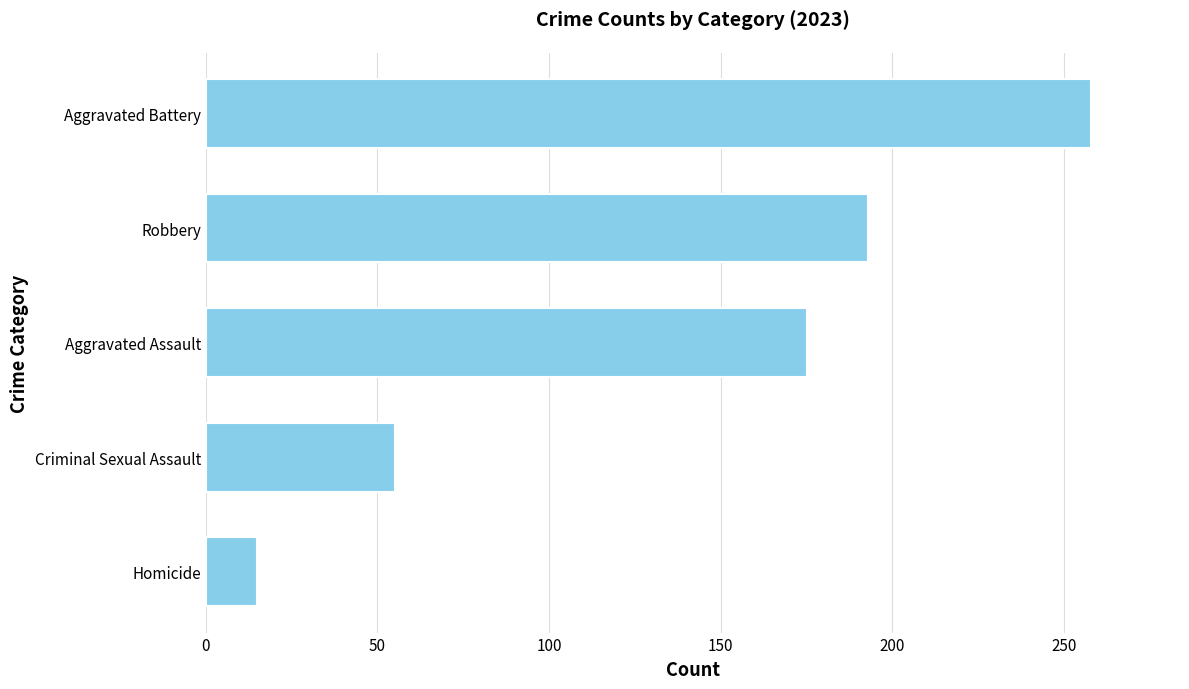

Which category has the lowest value across all series?

Homicide